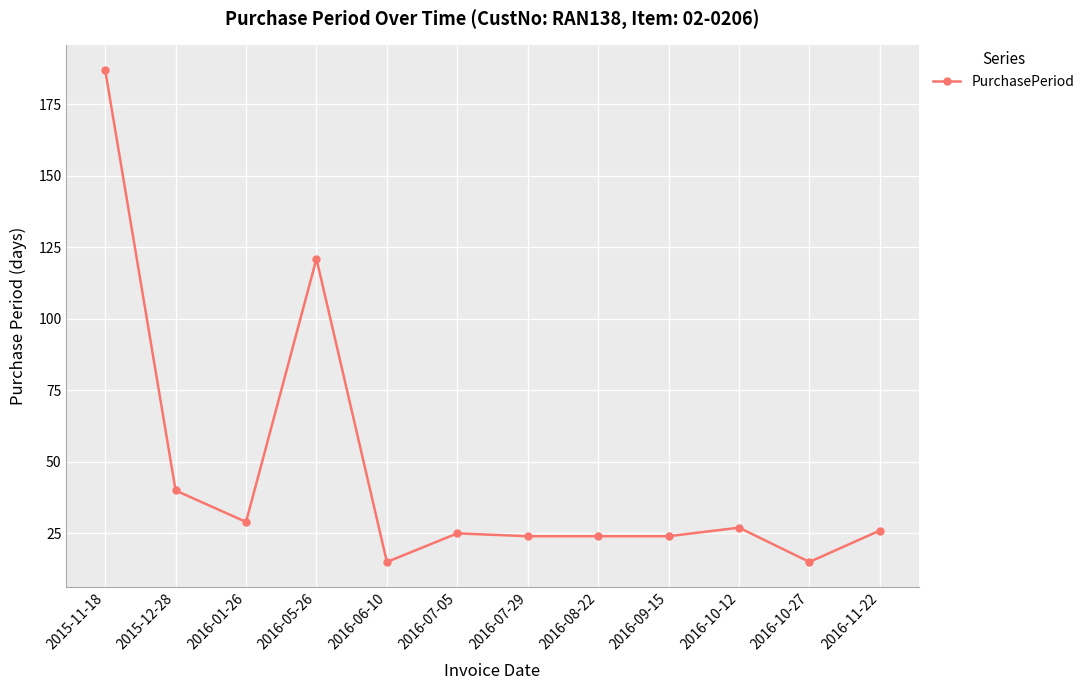

Reading left to right, list all the values displayed in this chart.

2015-11-18=187	2015-12-28=40	2016-01-26=29	2016-05-26=121	2016-06-10=15	2016-07-05=25	2016-07-29=24	2016-08-22=24	2016-09-15=24	2016-10-12=27	2016-10-27=15	2016-11-22=26